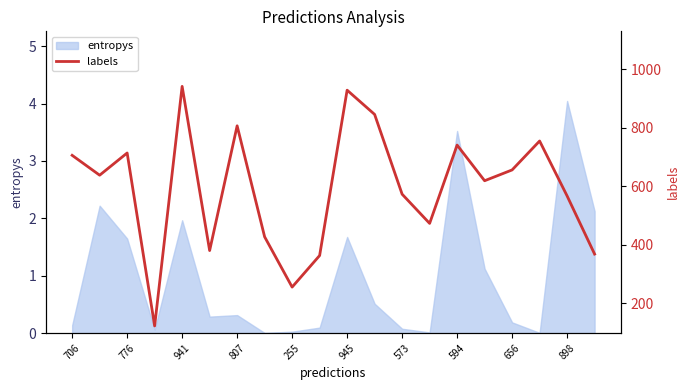

The entropys series shows 0.2 at 656. True or false?

True